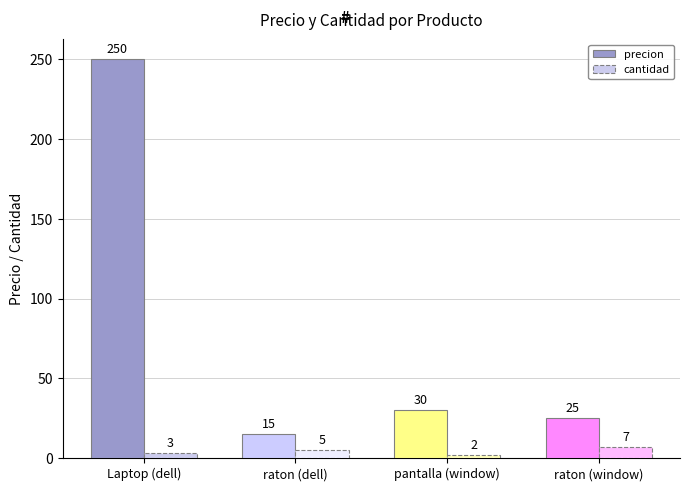

The precion series shows 6 at raton (dell). True or false?

False